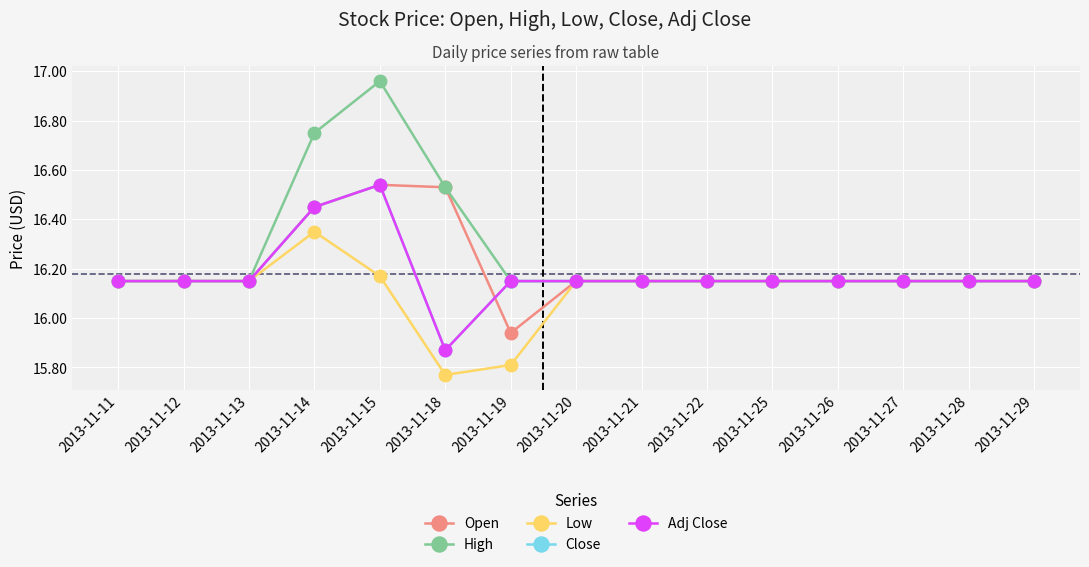

True or false: Close has a value of 16.4 at 2013-11-14.

True